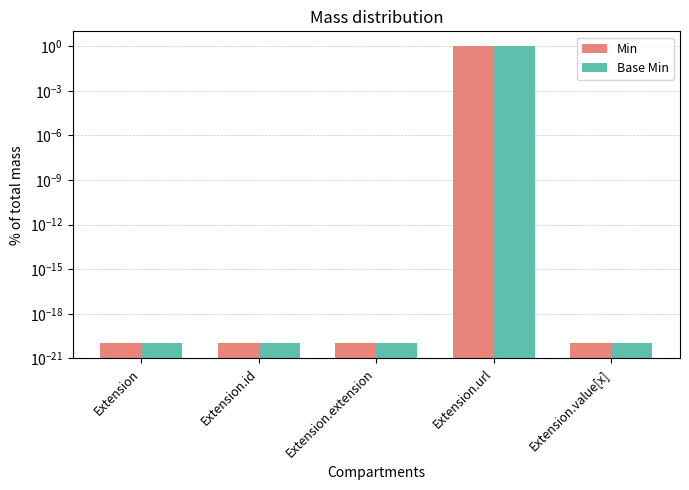

Which series has the largest total across all categories?

Min